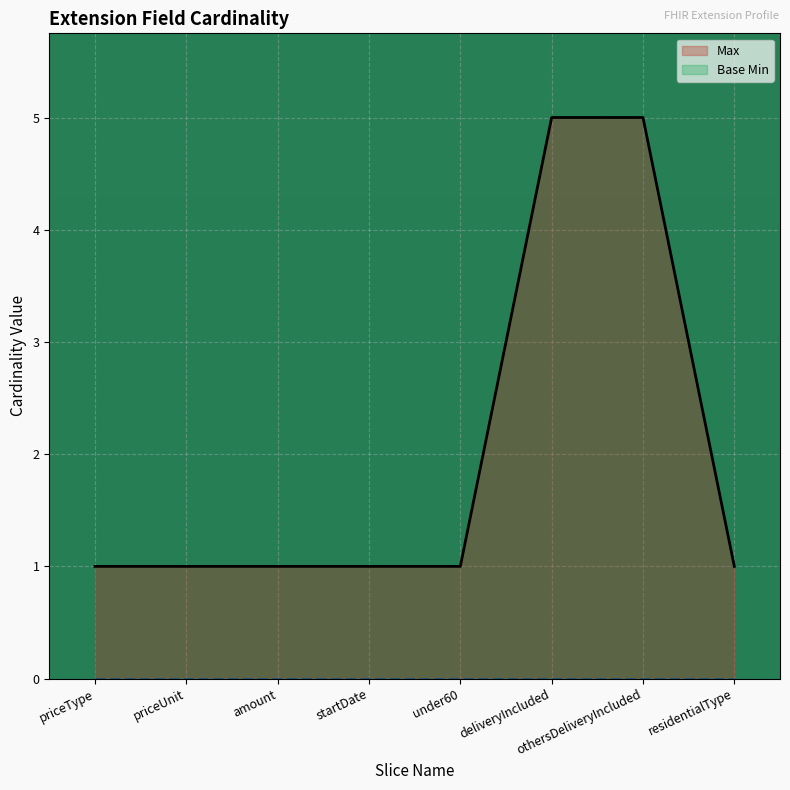

Reading left to right, list all the values displayed in this chart.

Max: priceType=1	priceUnit=1	amount=1	startDate=1	under60=1	deliveryIncluded=5	othersDeliveryIncluded=5	residentialType=1
Base Min: priceType=0	priceUnit=0	amount=0	startDate=0	under60=0	deliveryIncluded=0	othersDeliveryIncluded=0	residentialType=0